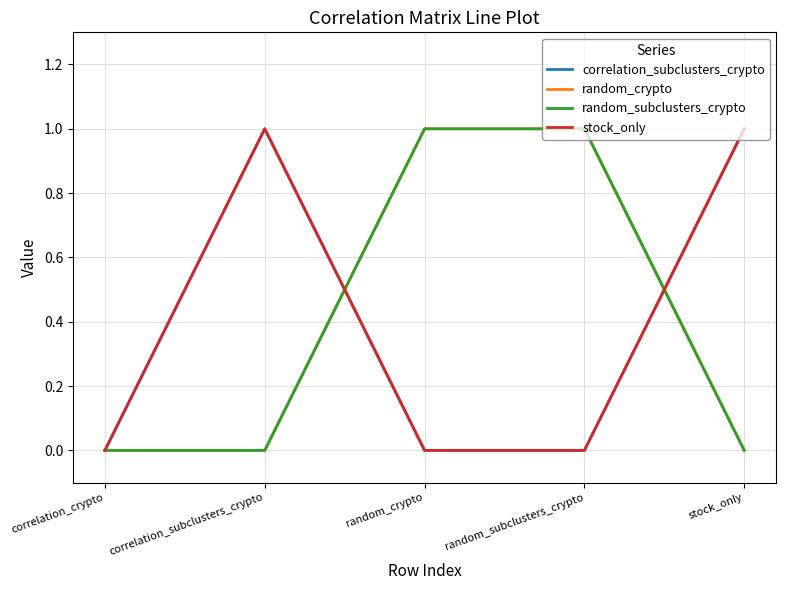

Between which two adjacent categories do random_crypto and correlation_subclusters_crypto first intersect?

correlation_subclusters_crypto and random_crypto